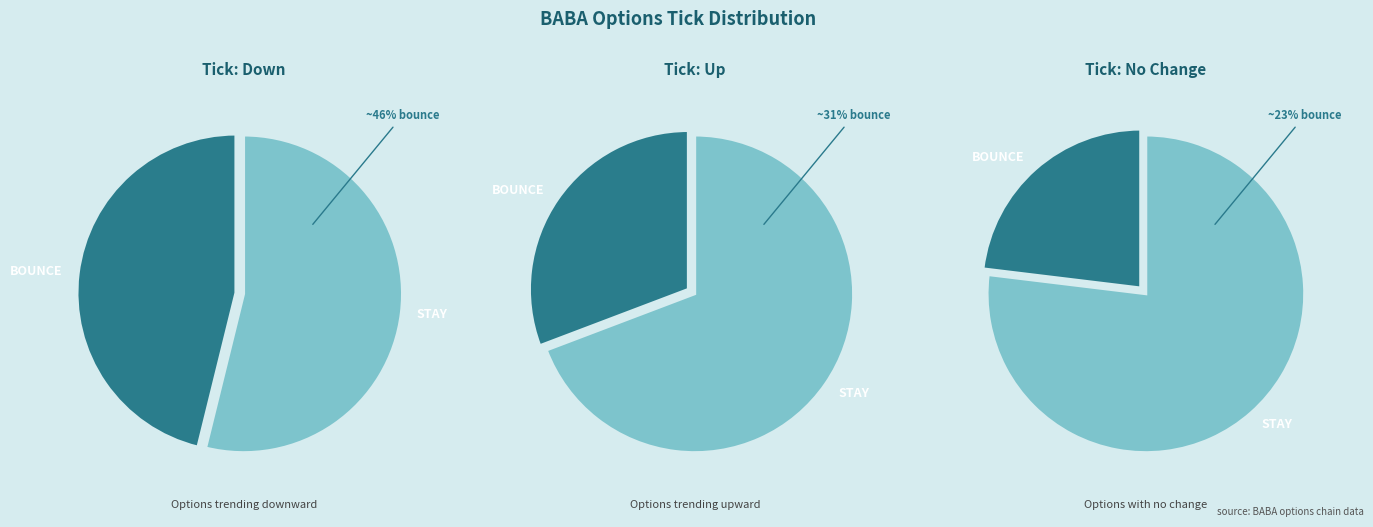

The no_change slice represents 23% of the pie. True or false?

True